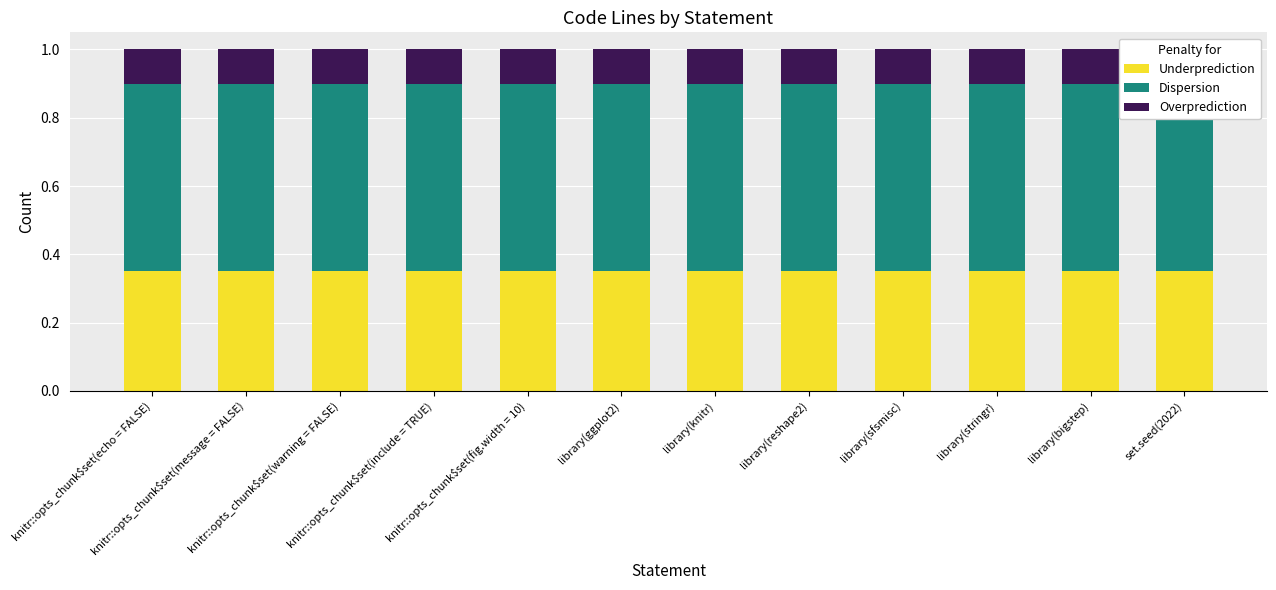

Rank the series by their maximum value, from highest to lowest.

Dispersion, Underprediction, Overprediction